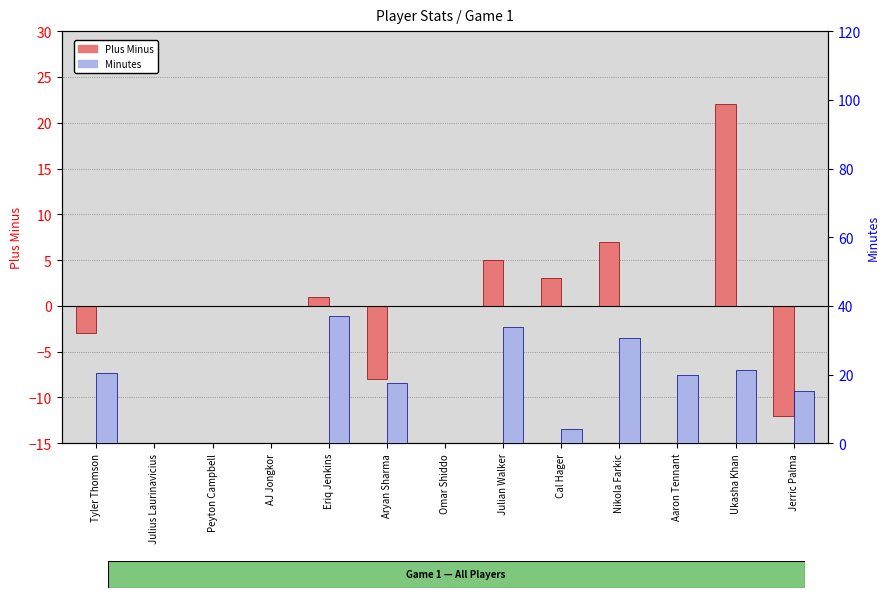

Where does the Minutes series first go above 17?

Tyler Thomson